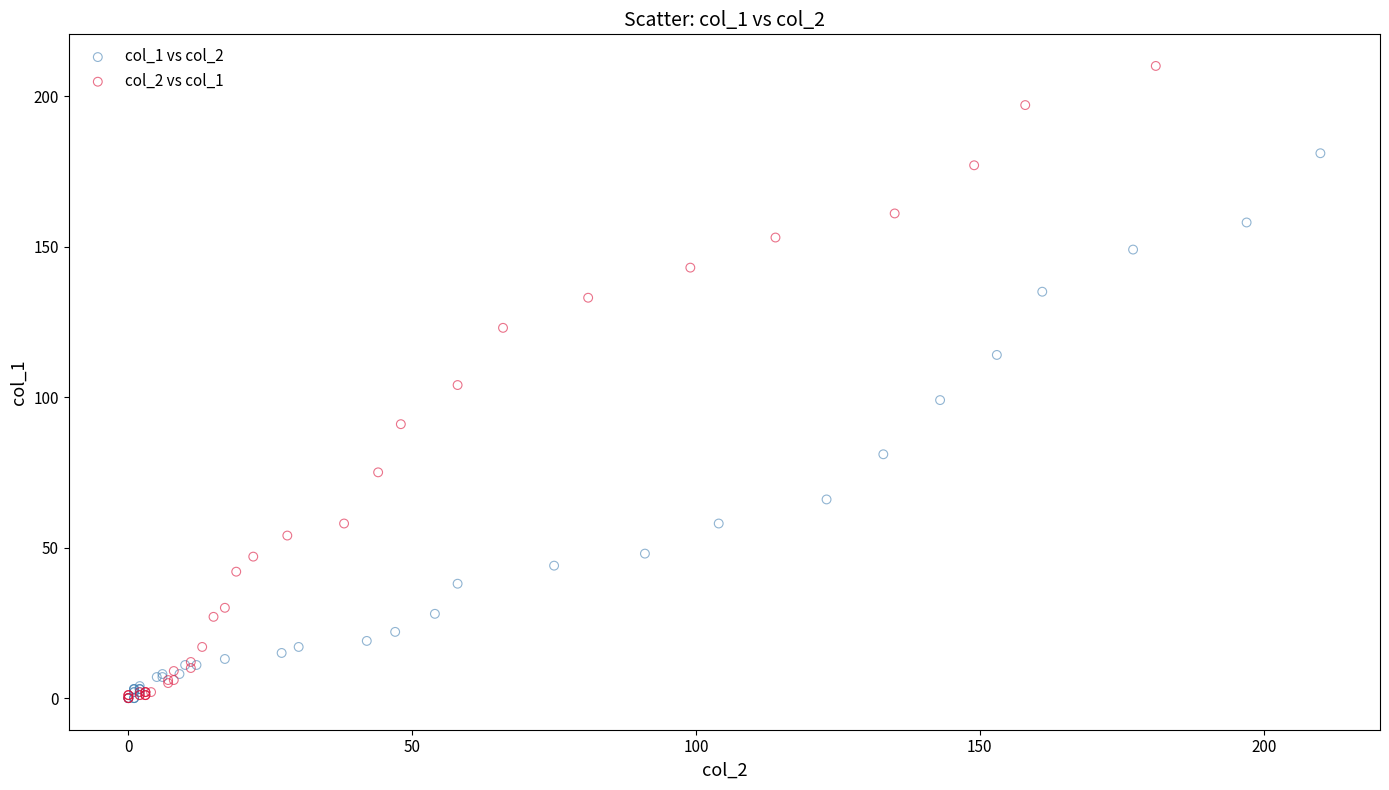

Which series contains the highest Y value?

col_2 vs col_1